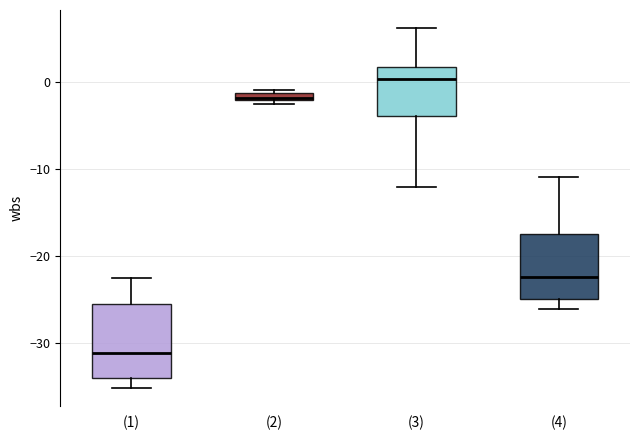

Which box has the highest median line?

(3)